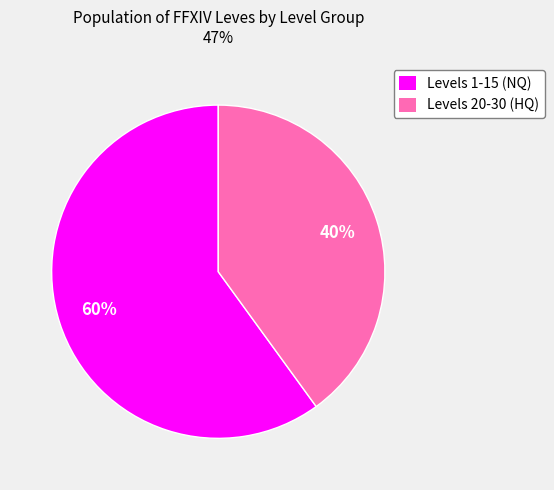

Is there any slice that represents more than half of the pie?

Yes